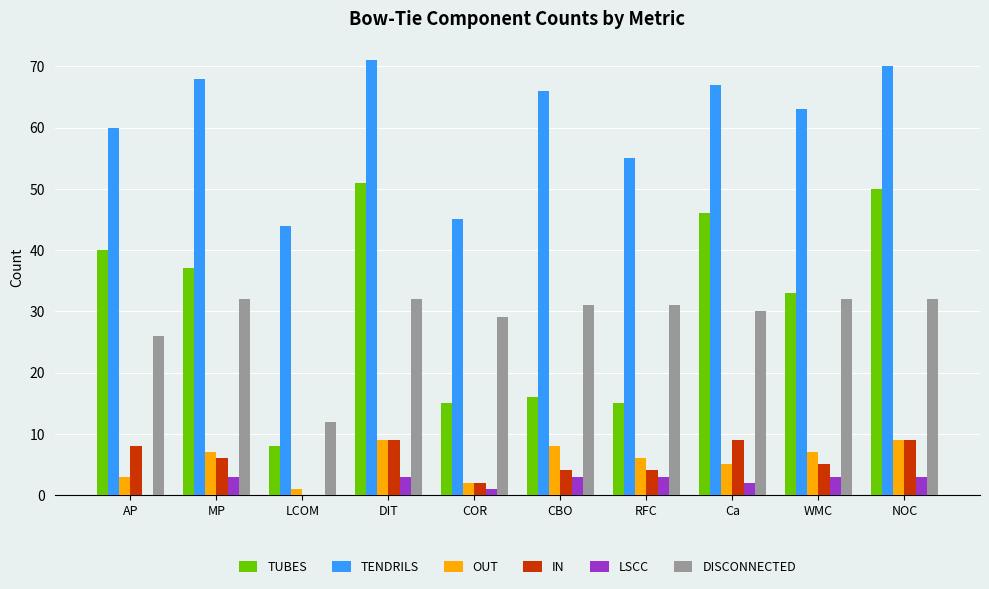

What is the sum of all TENDRILS values?

609